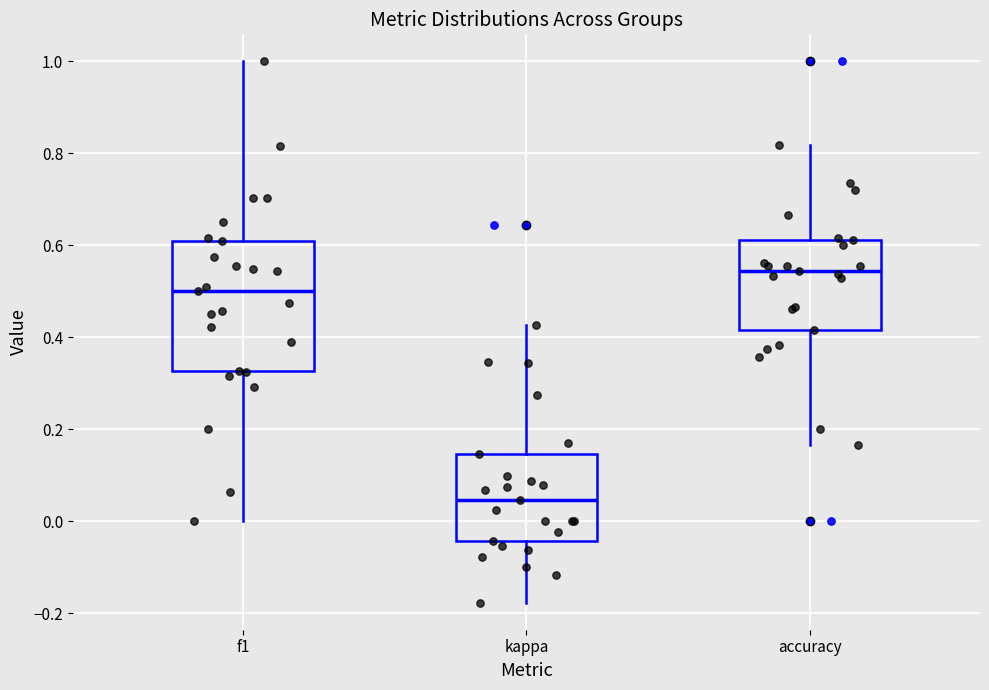

Reading left to right, read every box against the y-axis: the position of its median line, the range the box covers, and the ends of its whiskers. The values are not printed on the chart, so give them approximately, as read against the axis.

f1: median 0.50, box 0.32 to 0.62, whiskers 0.00 to 1.00
kappa: median 0.04, box -0.04 to 0.14, whiskers -0.18 to 0.42
accuracy: median 0.54, box 0.42 to 0.62, whiskers 0.16 to 0.82